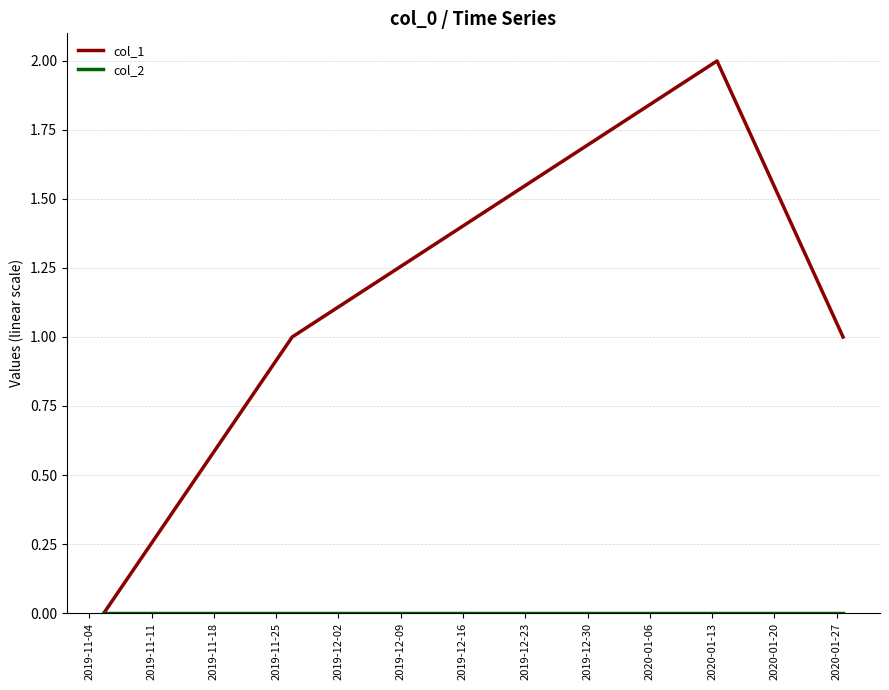

Which series has the largest range (max minus min)?

col_1